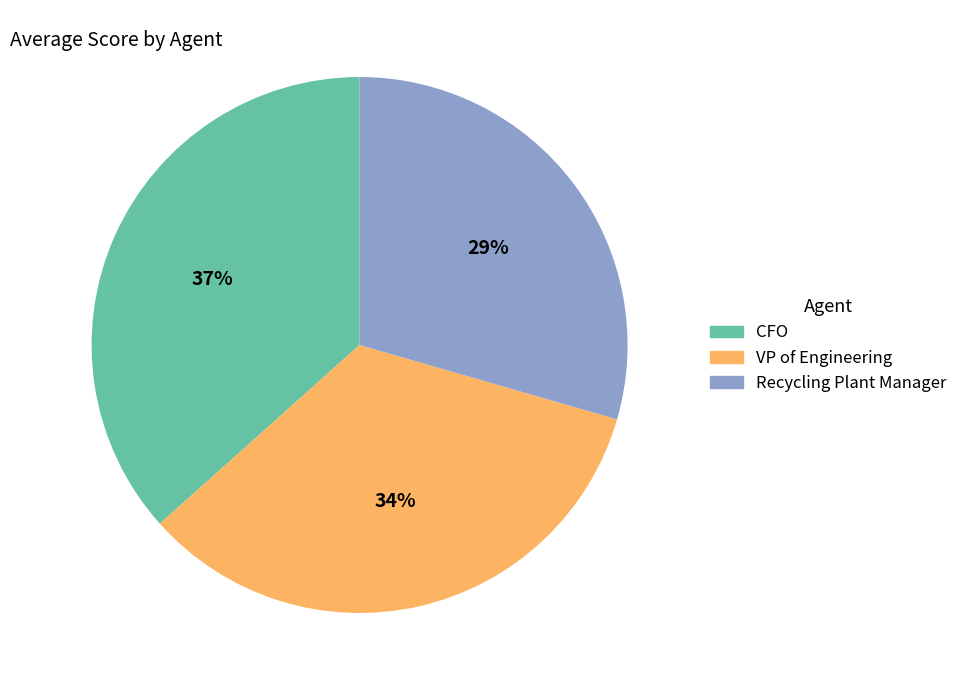

To the nearest percent, what is the combined percentage of CFO and VP of Engineering?

71%